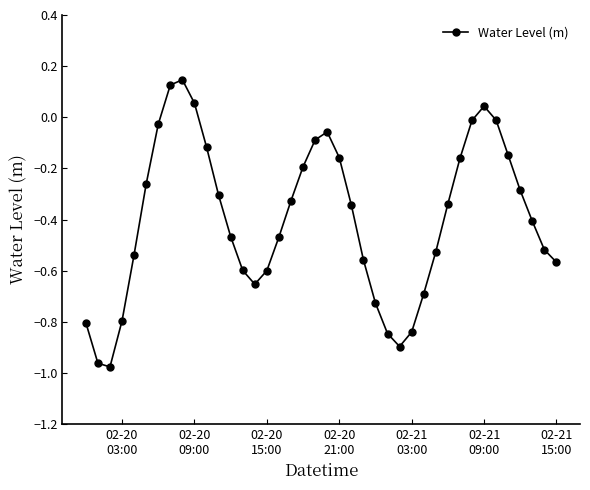

What is the sum of all values?

-15.9